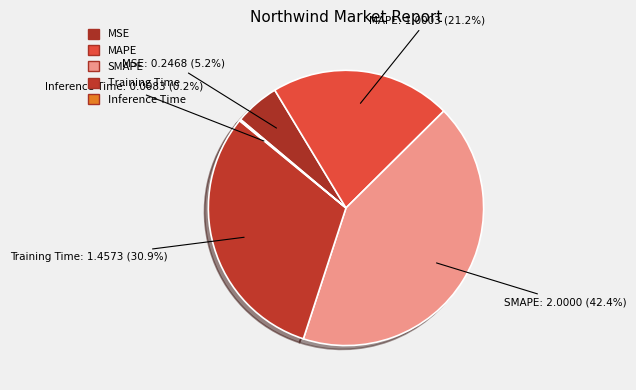

To the nearest percent, what portion does MAPE represent?

21%